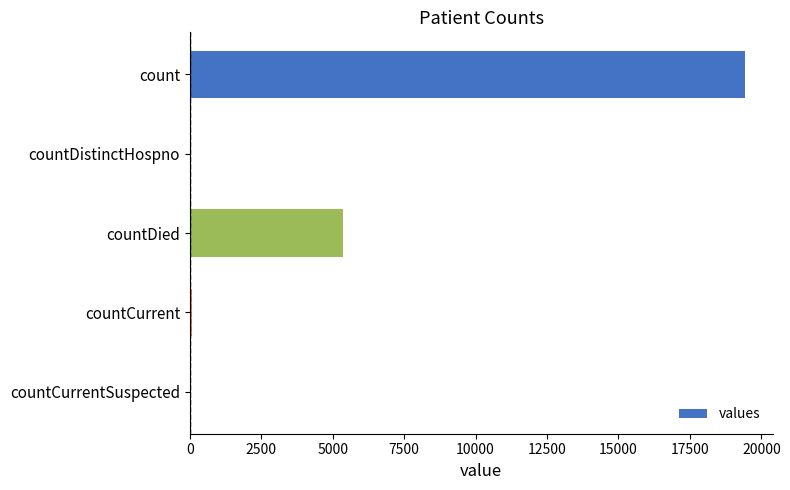

What is the greatest value displayed?

19420